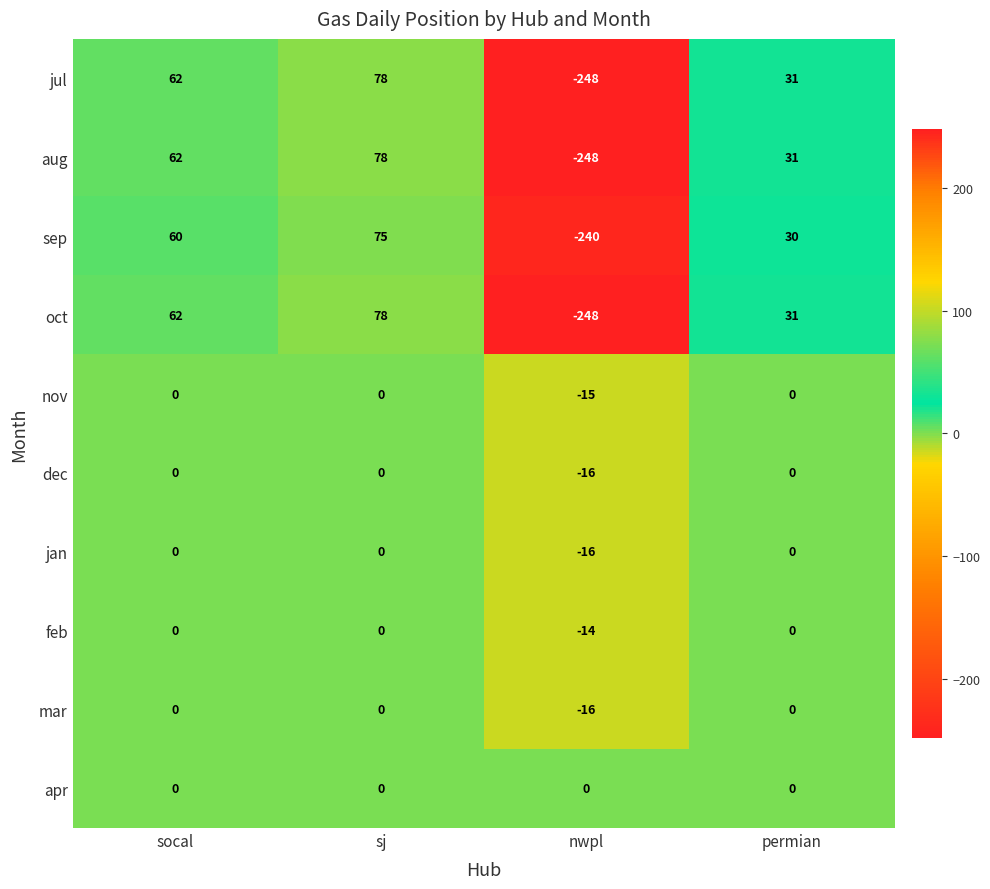

What is the greatest value displayed?

78